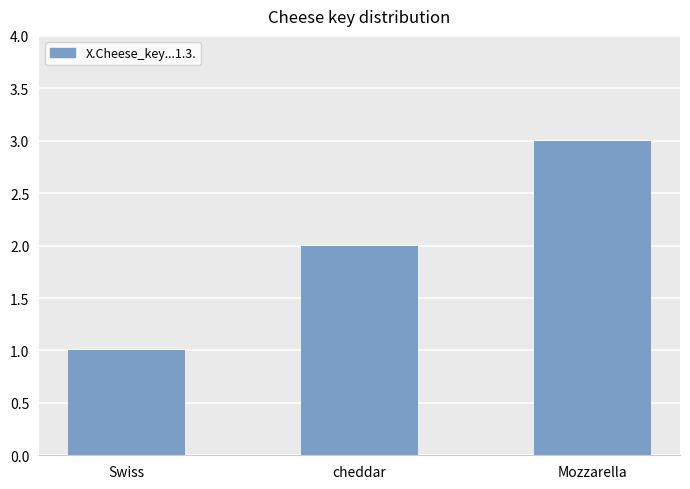

Count the values in the range 1 to 3.

3